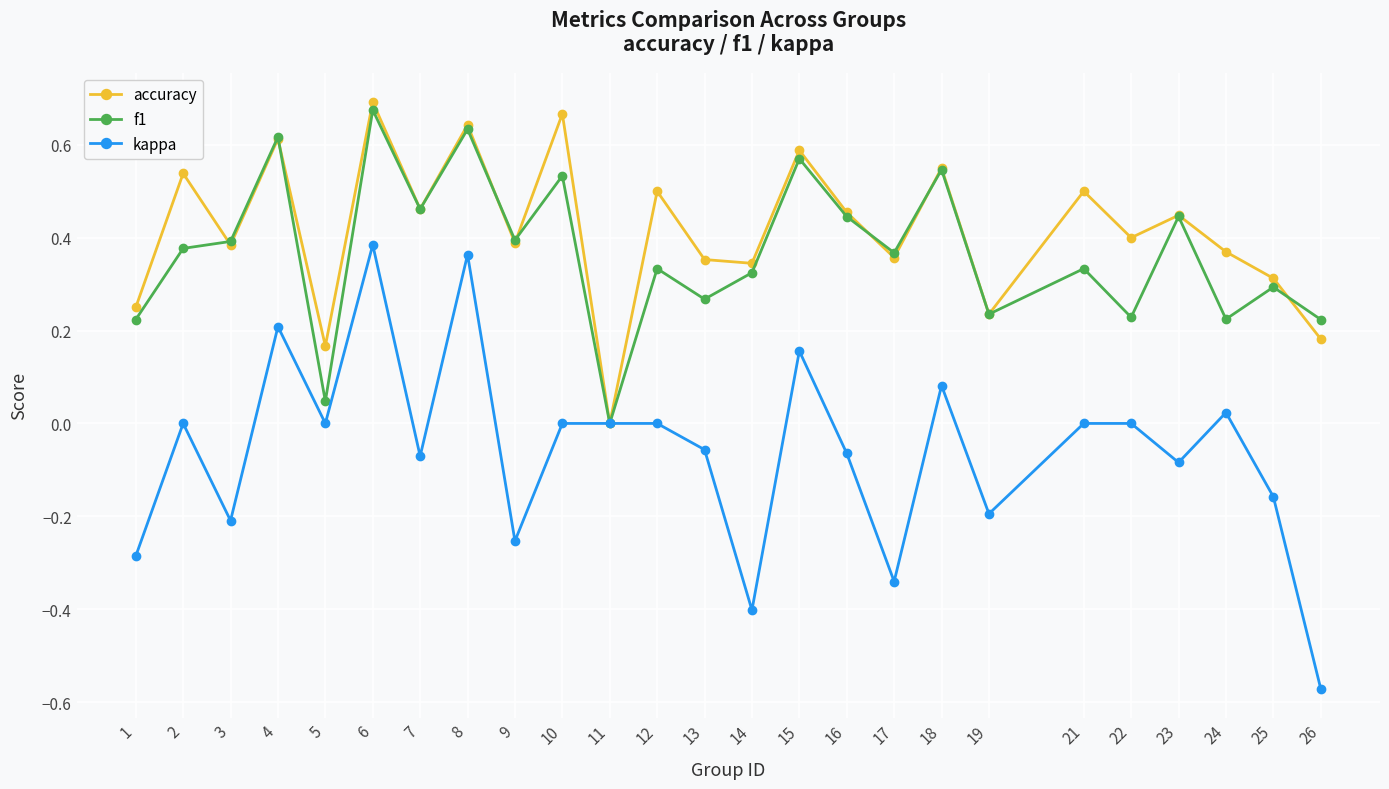

Is this an area chart (filled region under the line)?

No